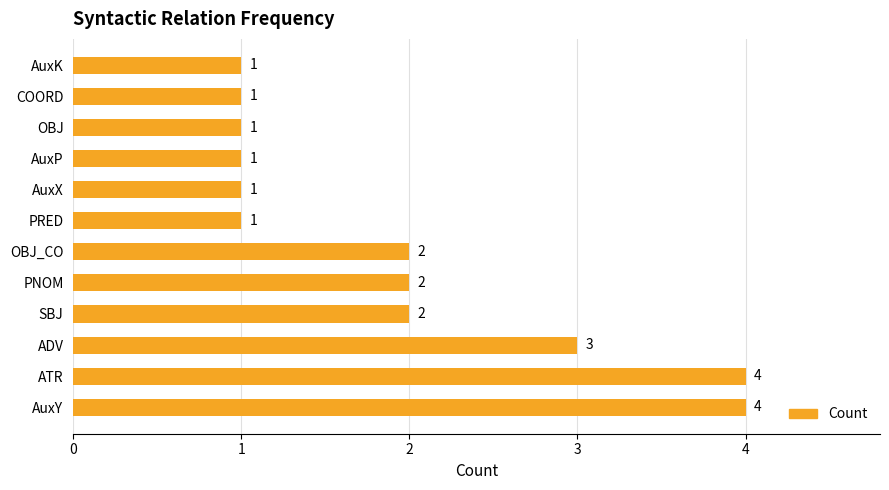

What is the minimum value shown in the chart?

1